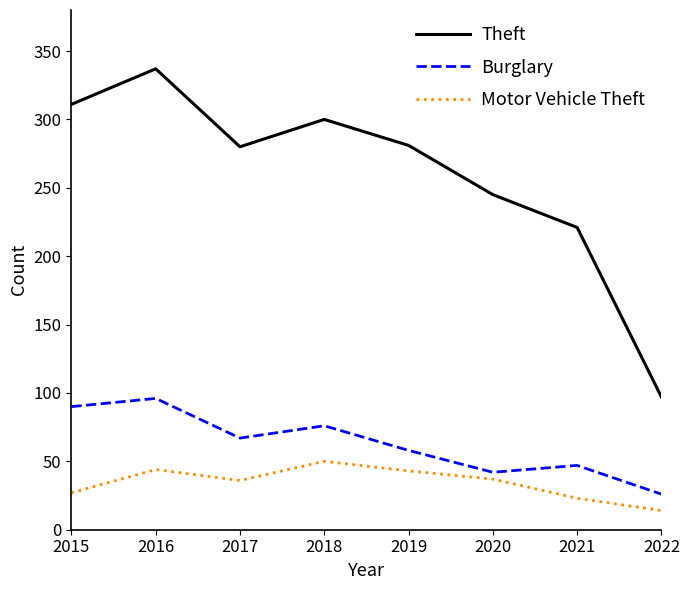

The value of Burglary at 2015 is 90. True or false?

True